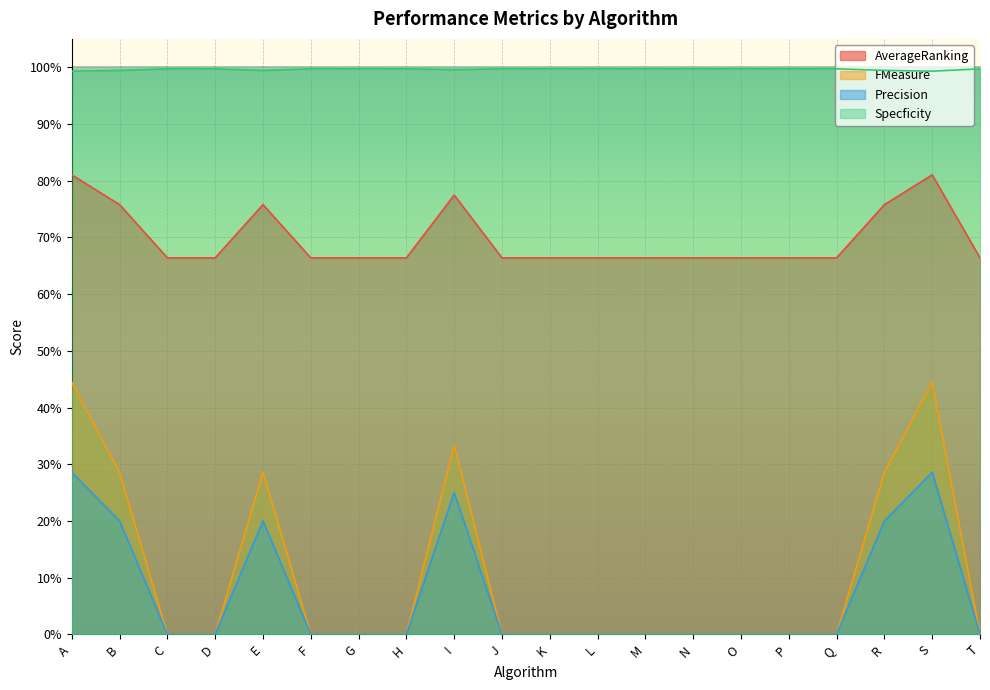

Count the number of categories in the chart.

20